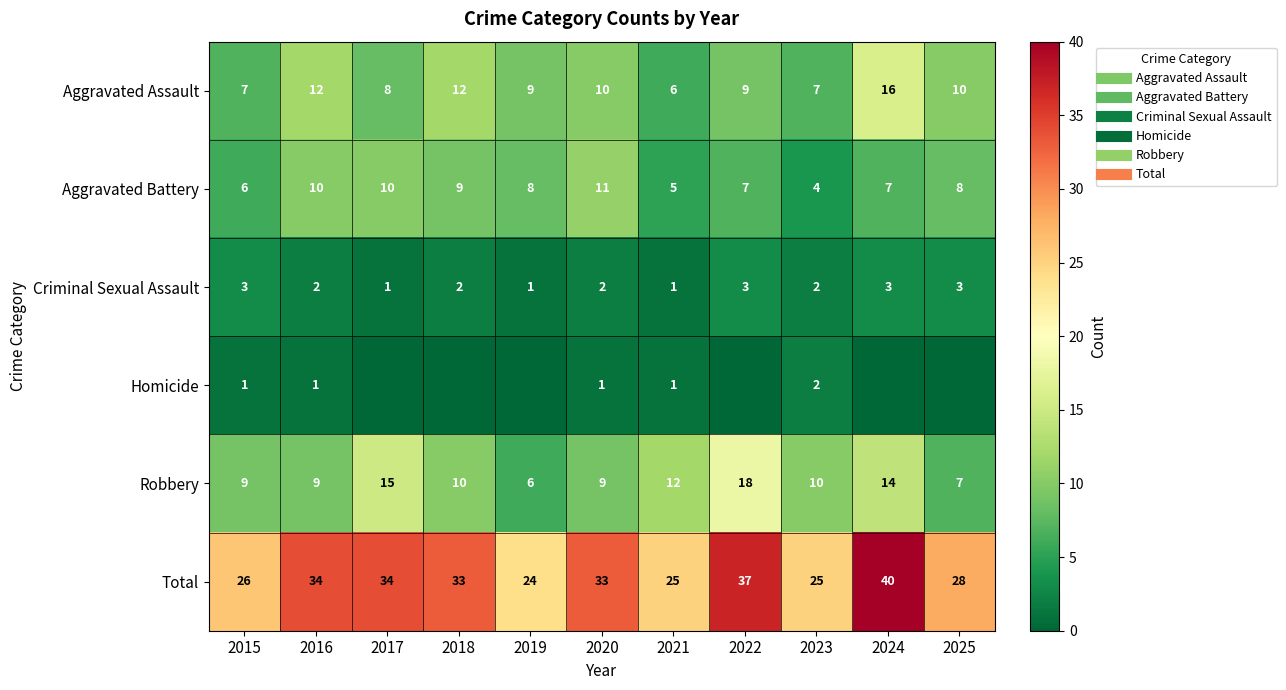

How many data points does each series have?

11